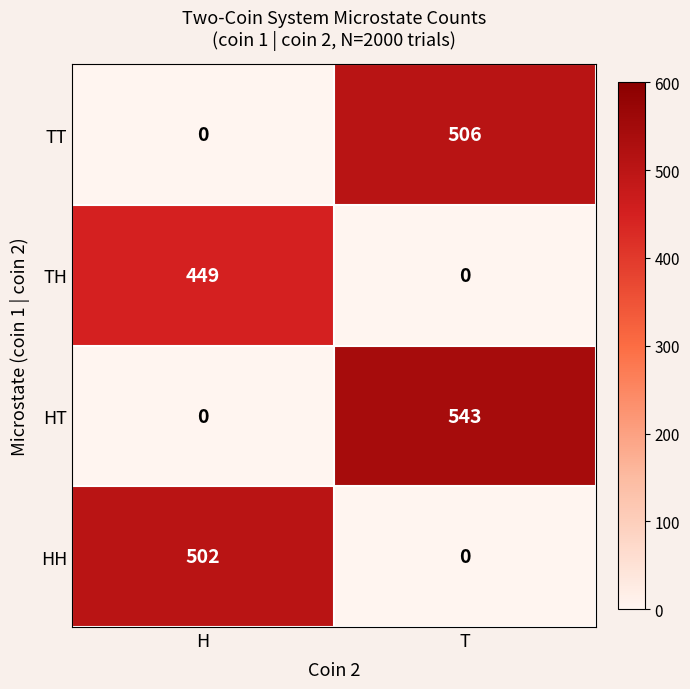

Is it true that HH equals 502 at H?

True